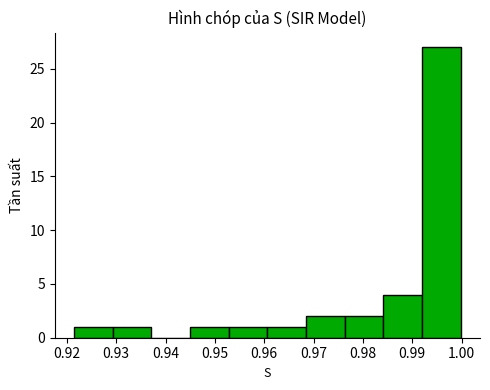

Reading left to right, transcribe this chart: for each bar, give the range it covers on the x-axis and its height. Neither the bar edges nor the heights are printed on the chart, so give them approximately, as read against the axes.

0.921 to 0.929: 1
0.929 to 0.937: 1
0.937 to 0.945: 0
0.945 to 0.953: 1
0.953 to 0.961: 1
0.961 to 0.968: 1
0.968 to 0.976: 2
0.976 to 0.984: 2
0.984 to 0.992: 4
0.992 to 1.000: 27